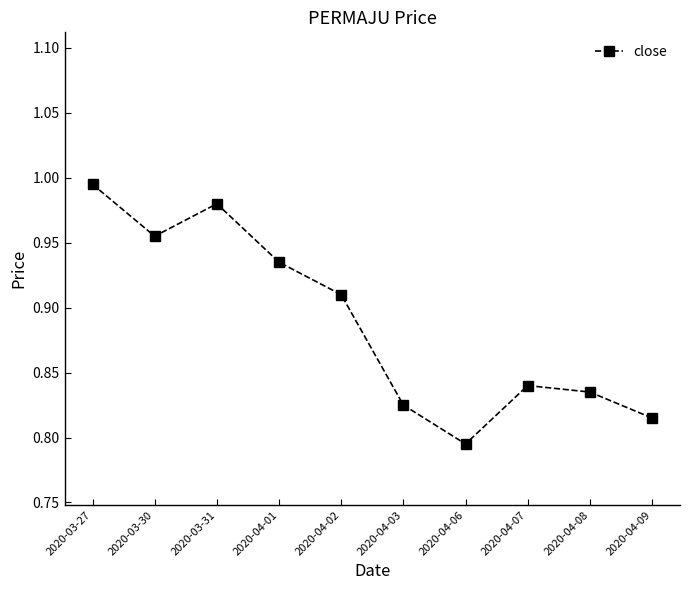

What is the difference between the values at 2020-04-03 and 2020-03-27?

0.2